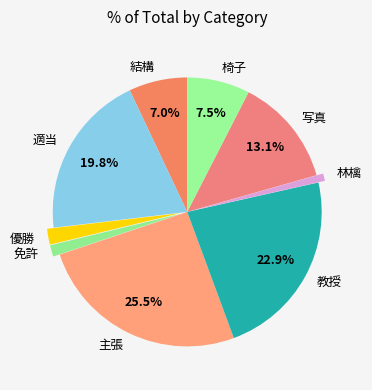

How much of the chart is everything except 結構?

93.0%